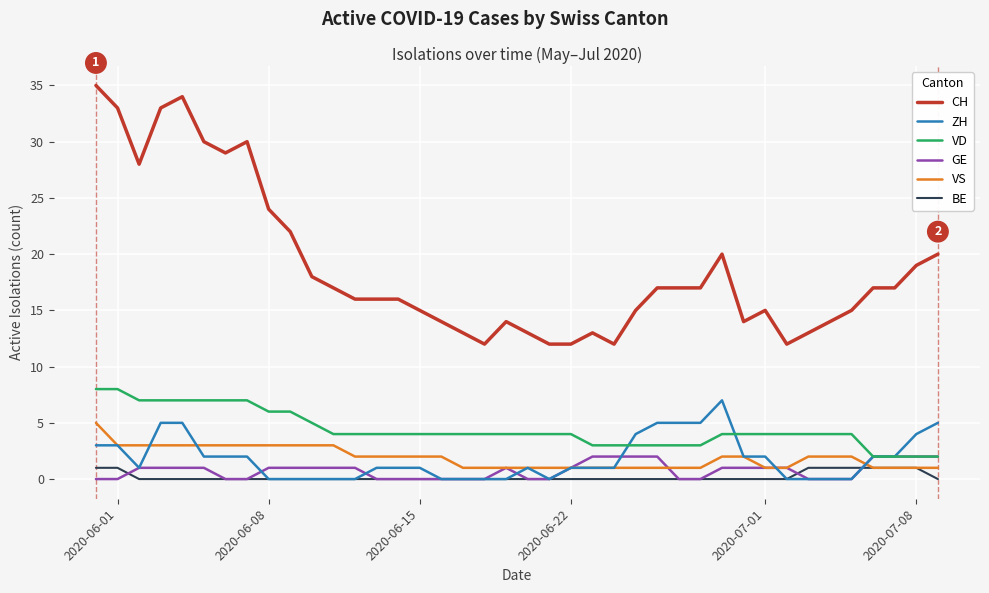

What is the minimum value for CH?

12